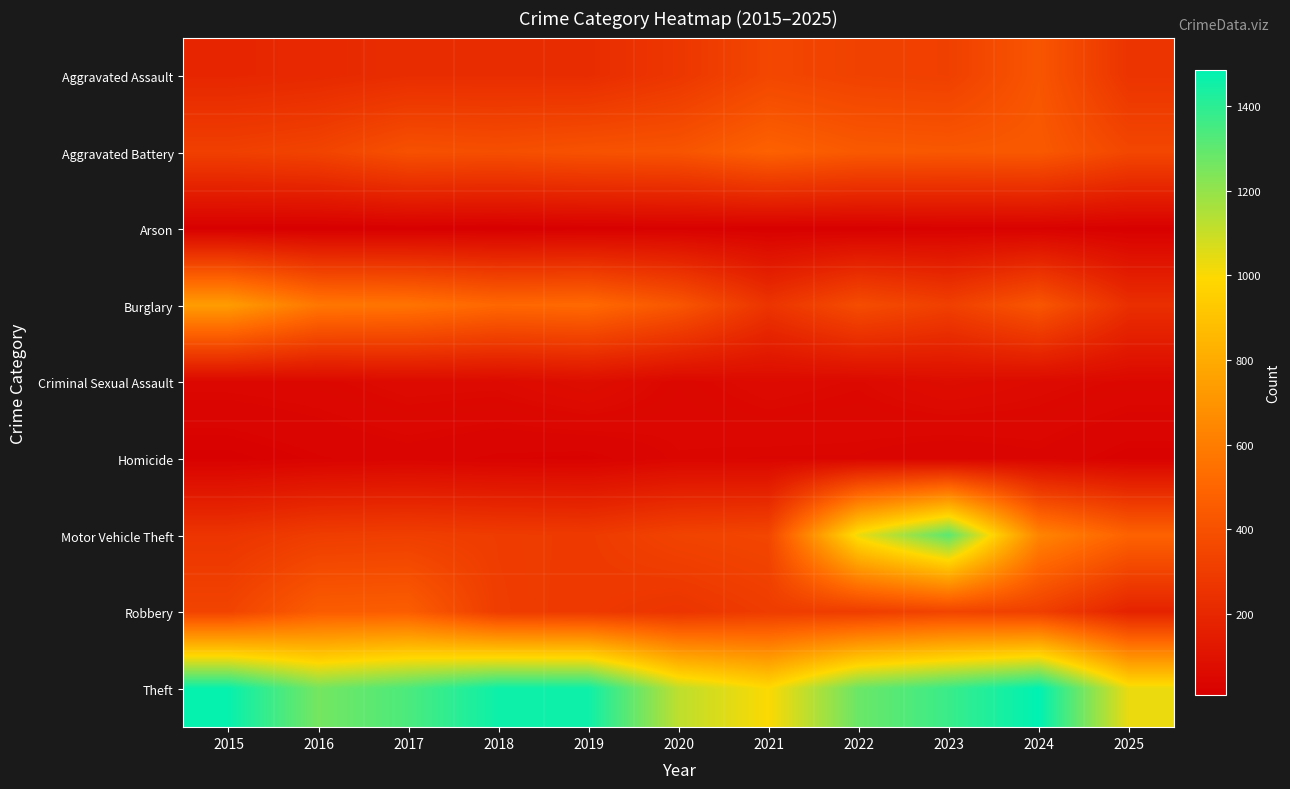

Which series has the largest range (max minus min)?

Motor Vehicle Theft